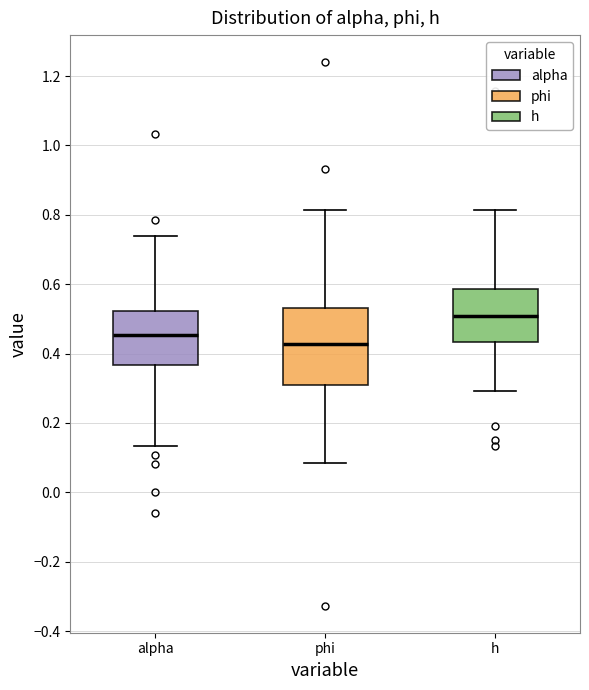

Which box is the tallest, from its lower edge to its upper edge?

phi